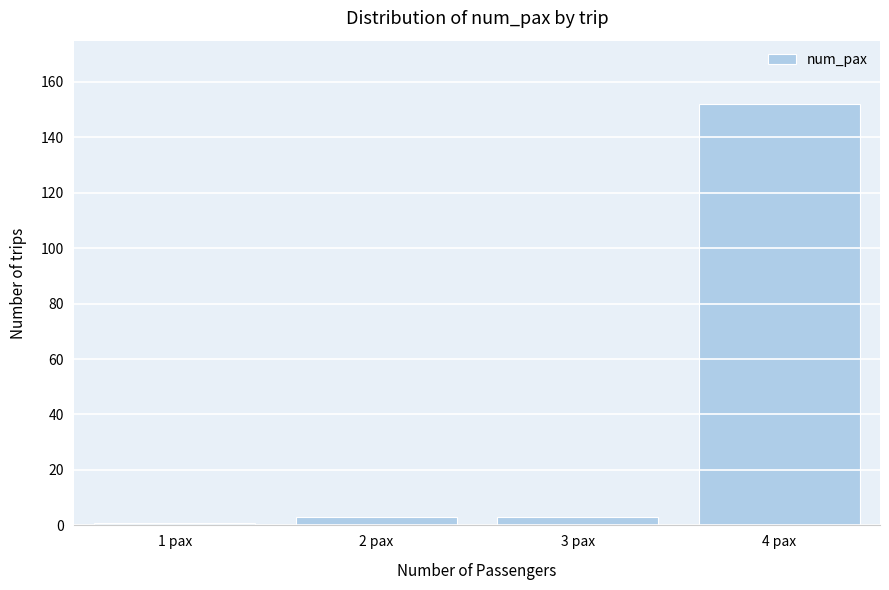

Reading left to right, list every bar in this chart as the range it spans on the x-axis followed by its height. The values are not printed on the chart, so give them approximately, as read against the axis.

0.5 to 1.5: under 2
1.5 to 2.5: 4
2.5 to 3.5: 4
3.5 to 4.5: 152